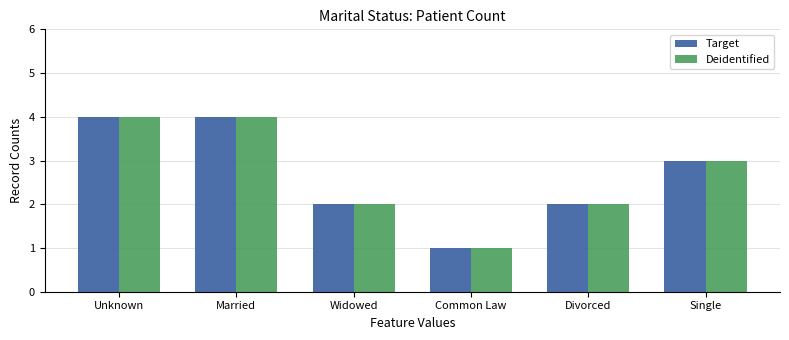

What is the total value across all series at Single?

6